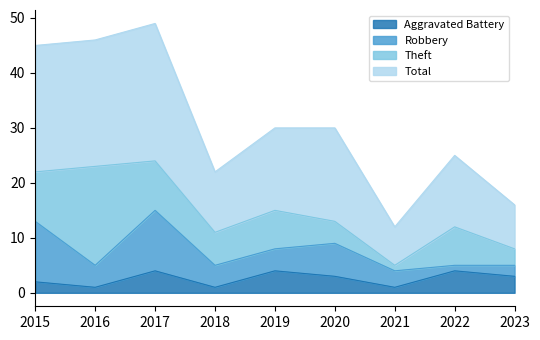

The Aggravated Battery series shows 2 at 2019. True or false?

False